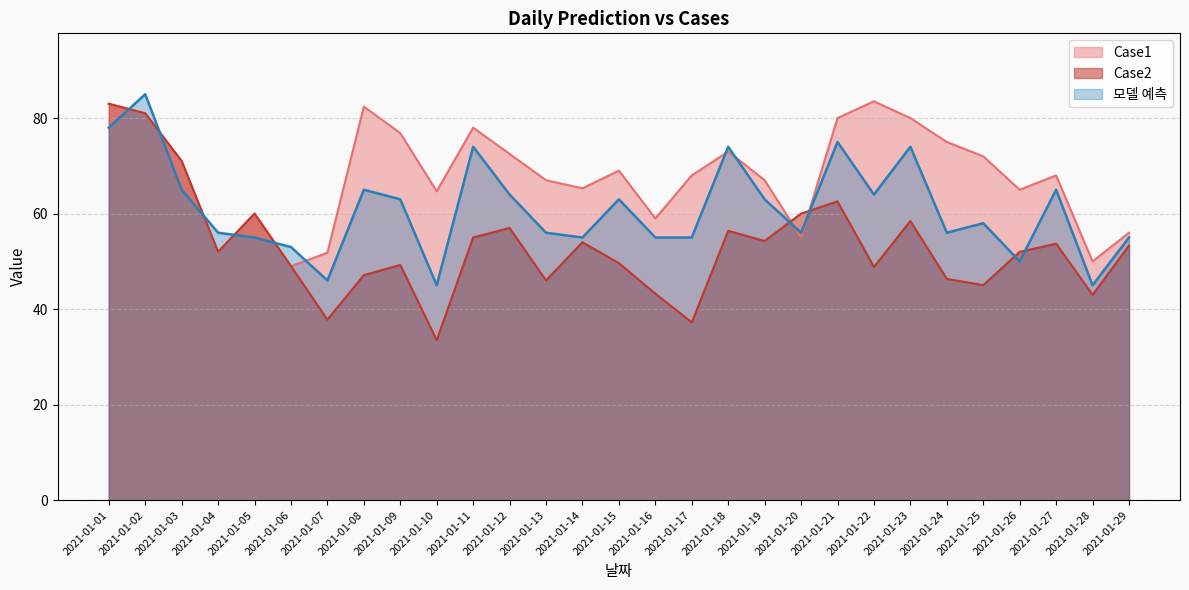

In 모델 예측, how many points are higher than both neighbors (excluding endpoints)?

9